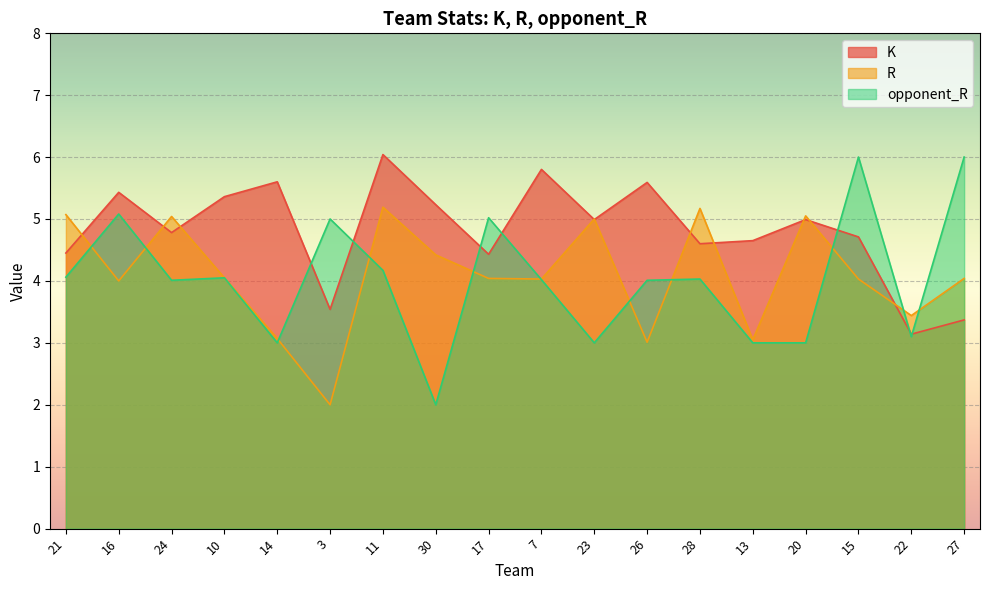

The R series shows 6.7 at 15. True or false?

False